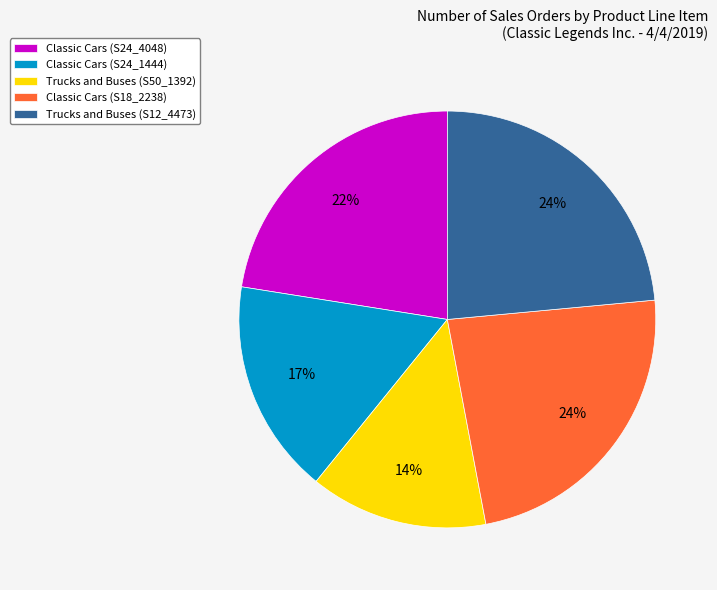

To the nearest percent, what is the difference between the largest and smallest slice percentages?

10%